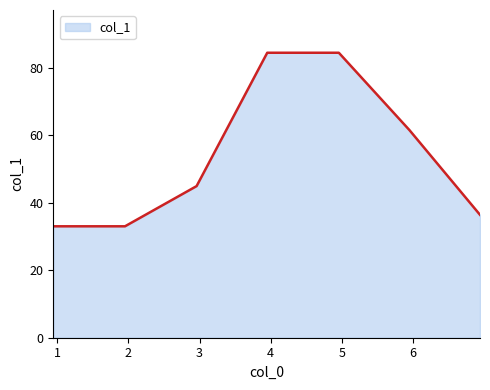

What is the minimum value shown in the chart?

33.0